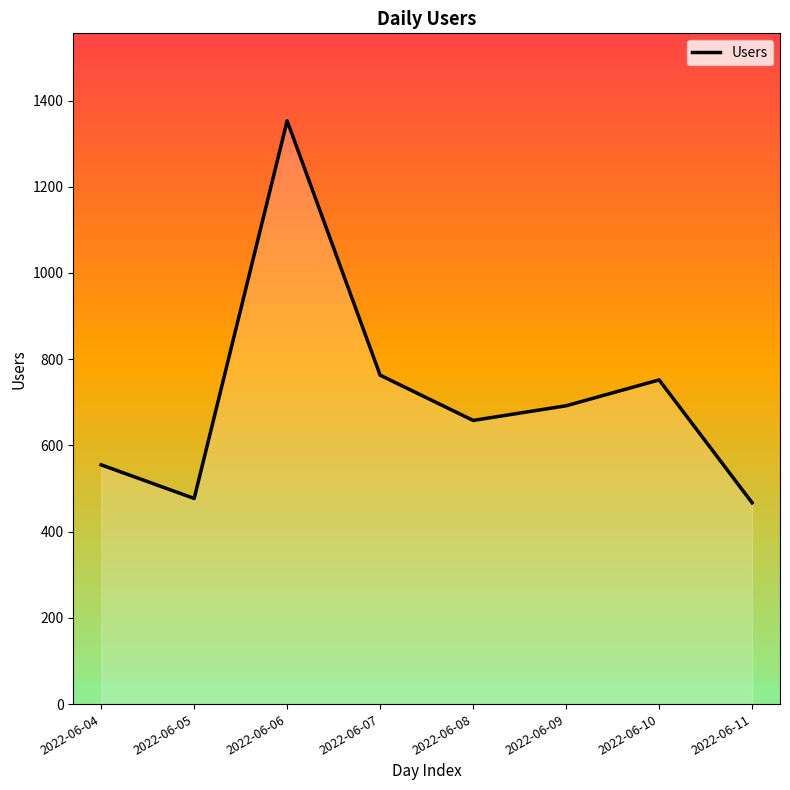

How many interior local peaks (higher than both neighbors) does the data have?

2